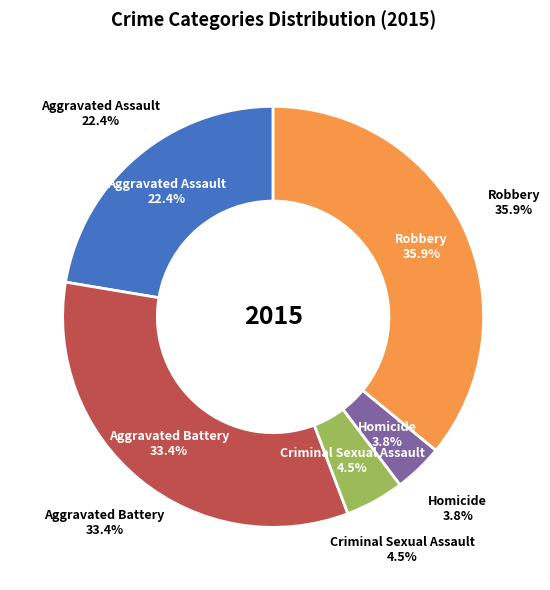

Is the sum of Robbery and Aggravated Assault greater than half?

Yes